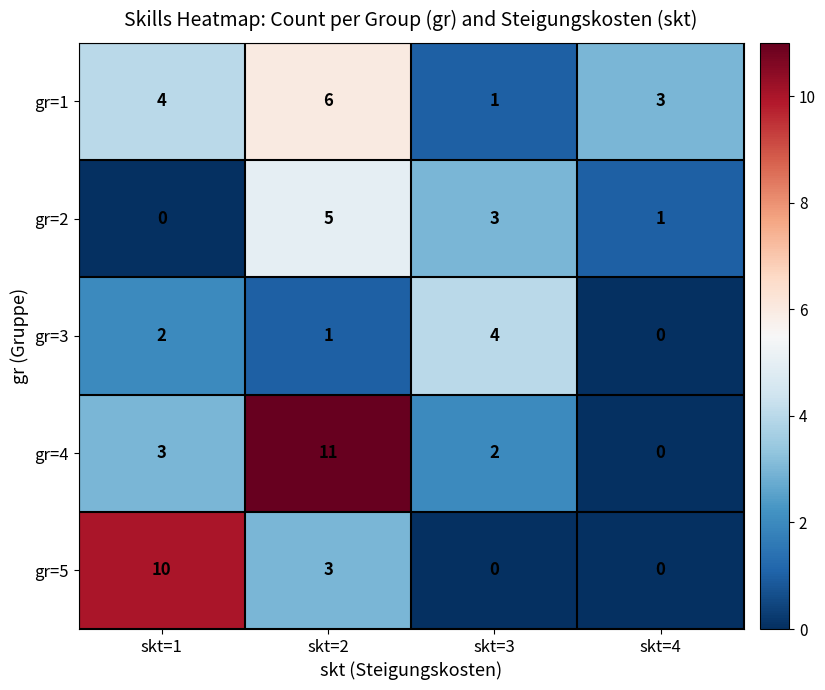

The gr=5 series shows 0 at skt=3. True or false?

True